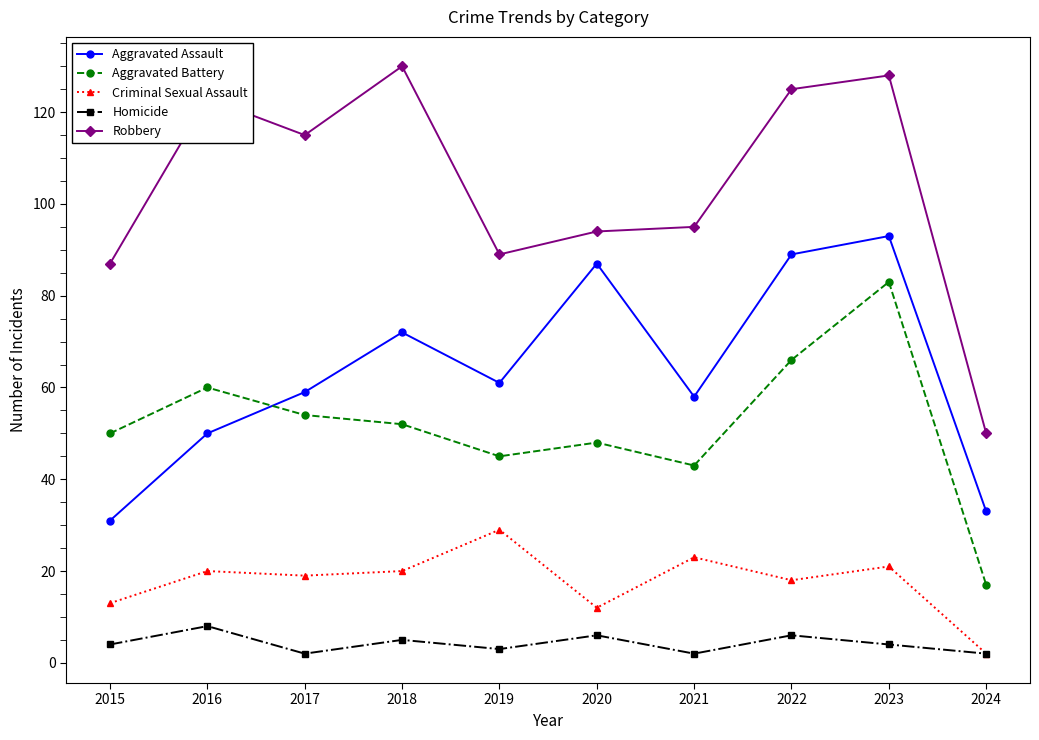

Reading left to right, transcribe all the data shown in this chart.

Aggravated Assault: 31	50	59	72	61	87	58	89	93	33
Aggravated Battery: 50	60	54	52	45	48	43	66	83	17
Criminal Sexual Assault: 13	20	19	20	29	12	23	18	21	2
Homicide: 4	8	2	5	3	6	2	6	4	2
Robbery: 87	123	115	130	89	94	95	125	128	50